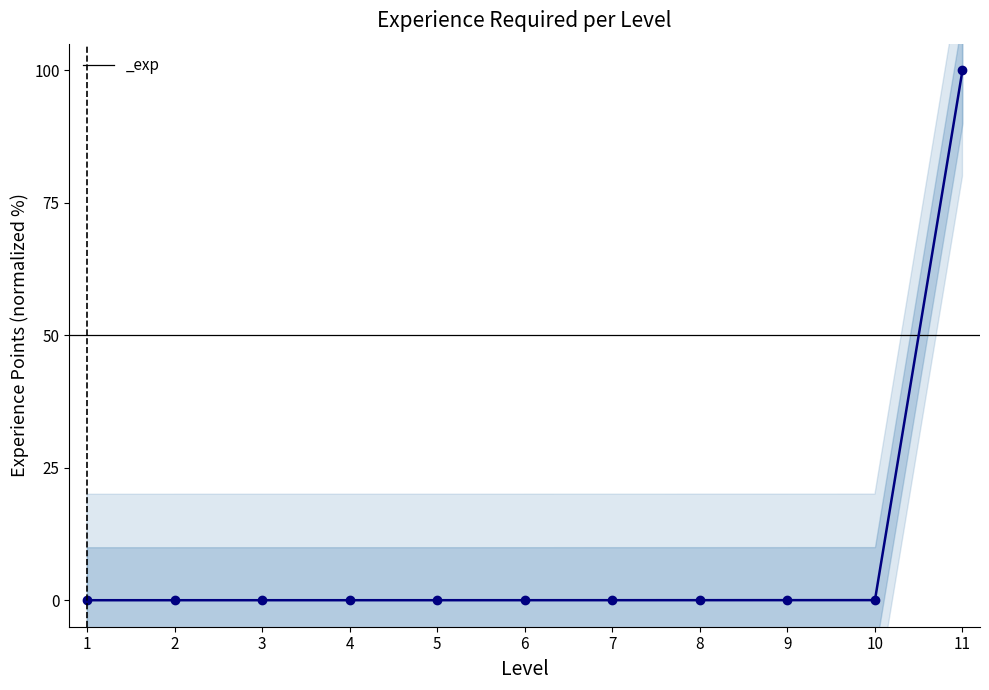

List the labels in order of value, largest first.

11, 10, 9, 8, 7, 6, 5, 4, 3, 2, 1